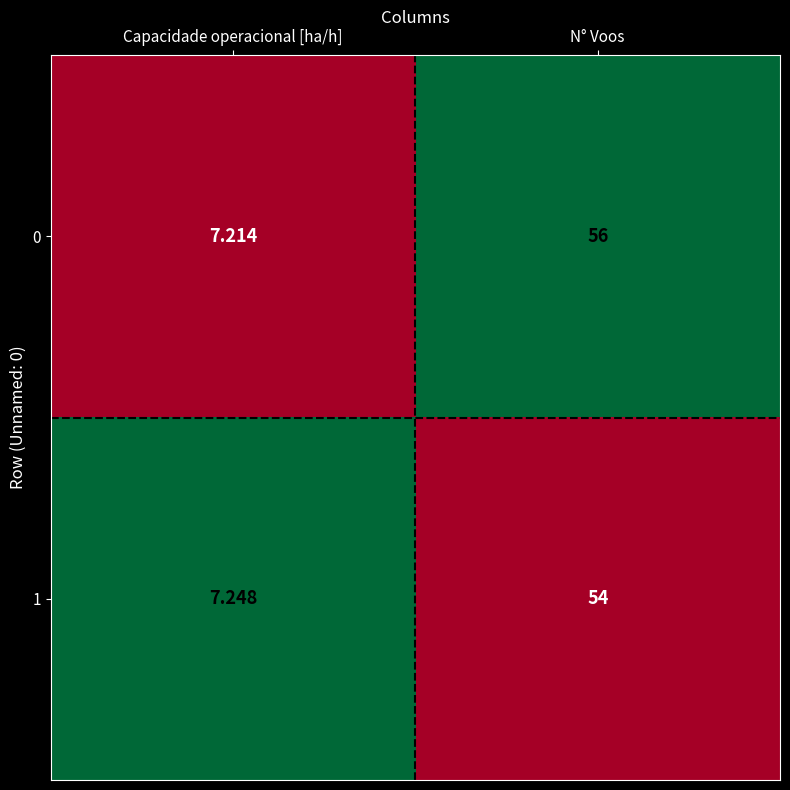

Rank the series at N° Voos from lowest to highest value.

1, 0